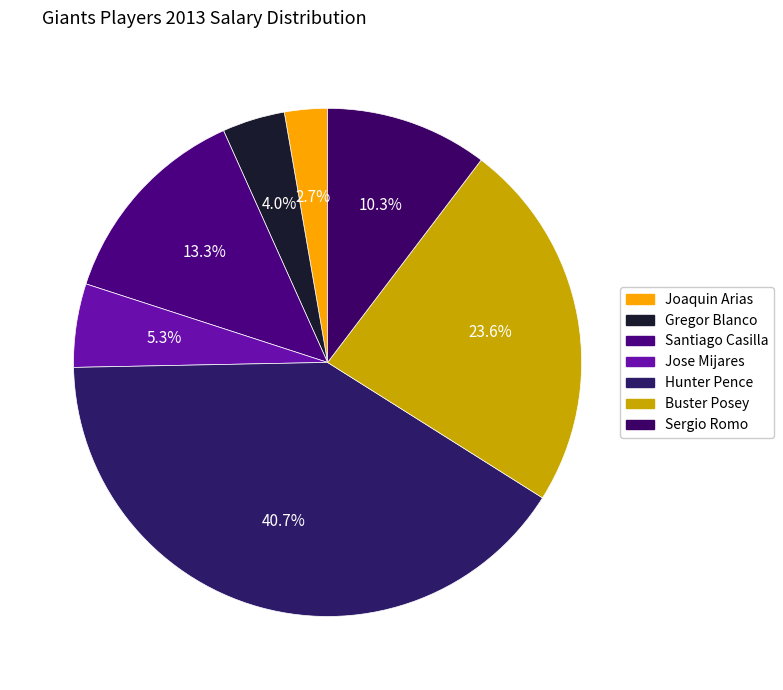

To the nearest percent, what is the difference between the Sergio Romo and Gregor Blanco slice percentages?

6%